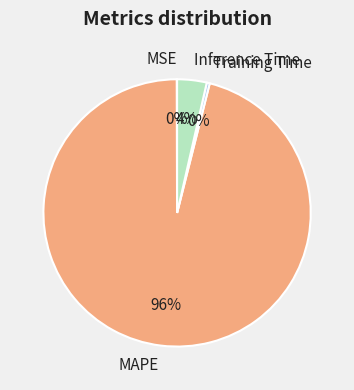

Which slice is the largest?

MAPE